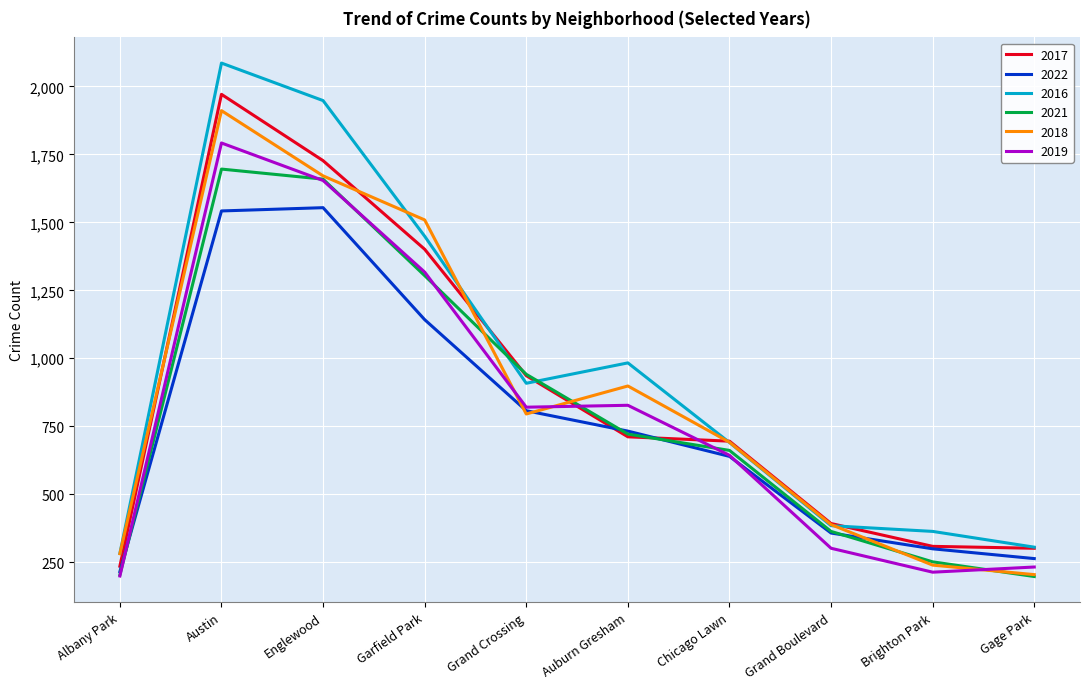

Is the value of 2016 at Gage Park greater than the value of 2018 at Englewood?

No